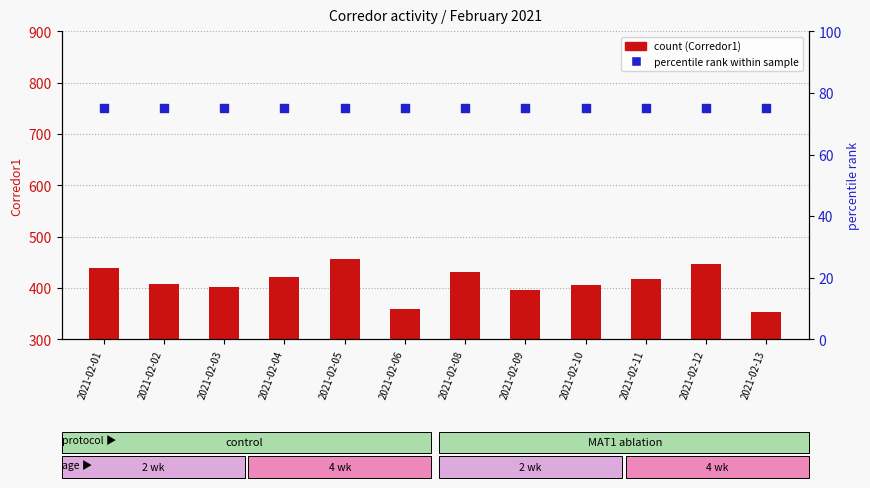

Which series has the largest Y range (max minus min)?

Corredor1 (count)